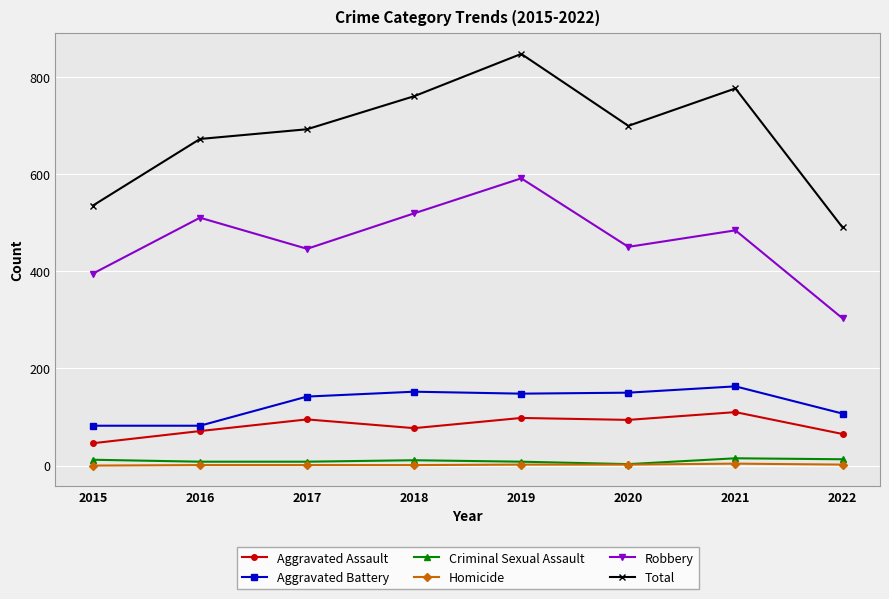

Is this an area chart (filled region under the line)?

No